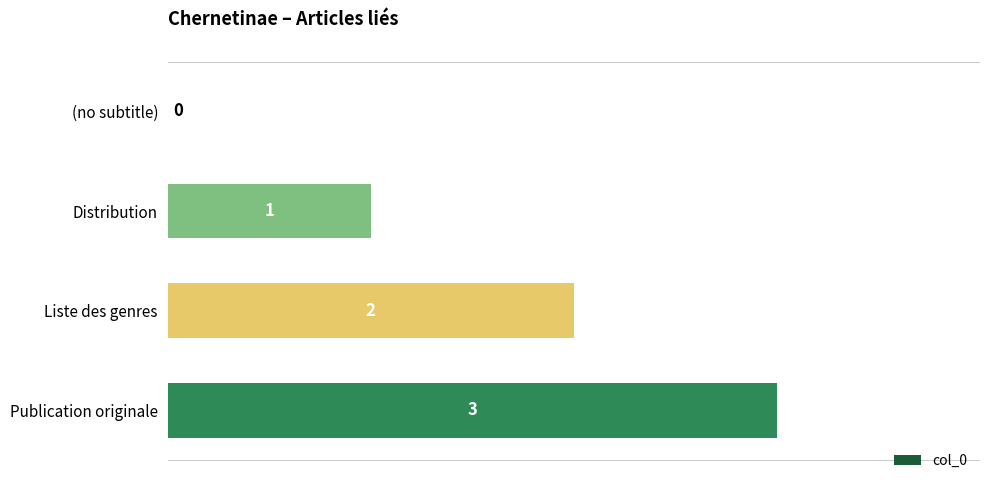

Count the number of data series in this chart.

1